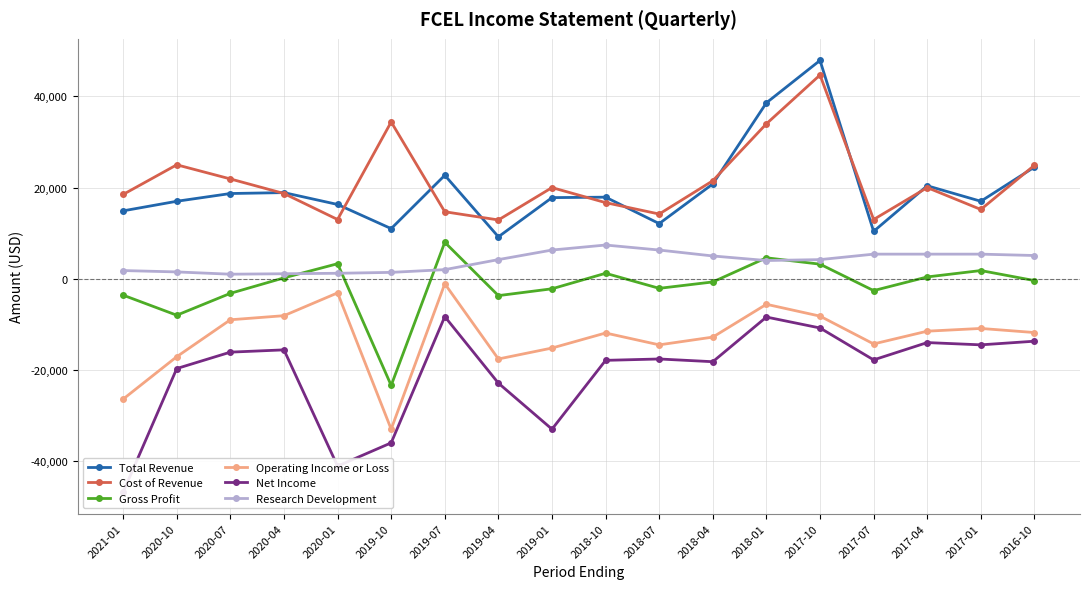

What is the maximum value shown in the chart?

47900